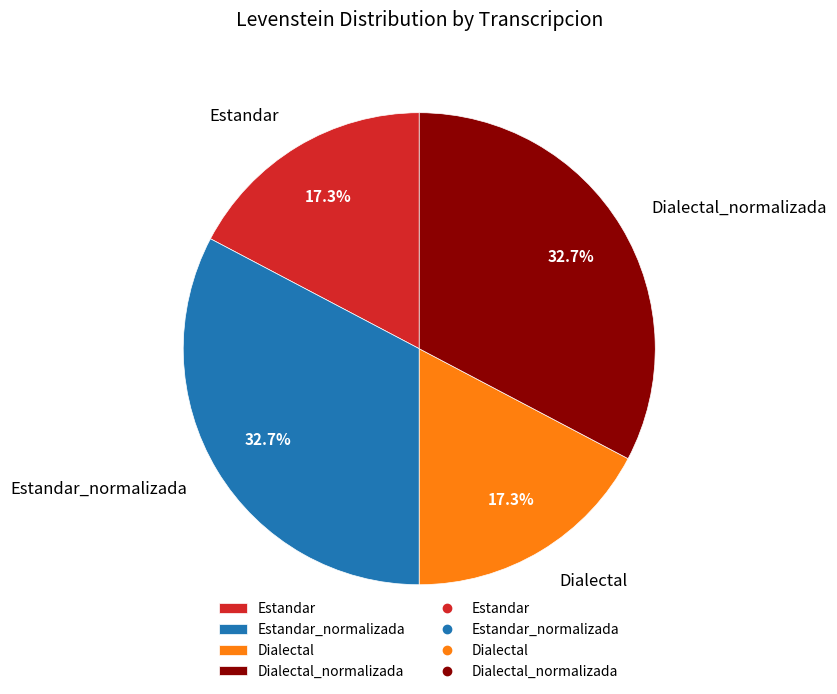

Count the number of slices in the pie.

4